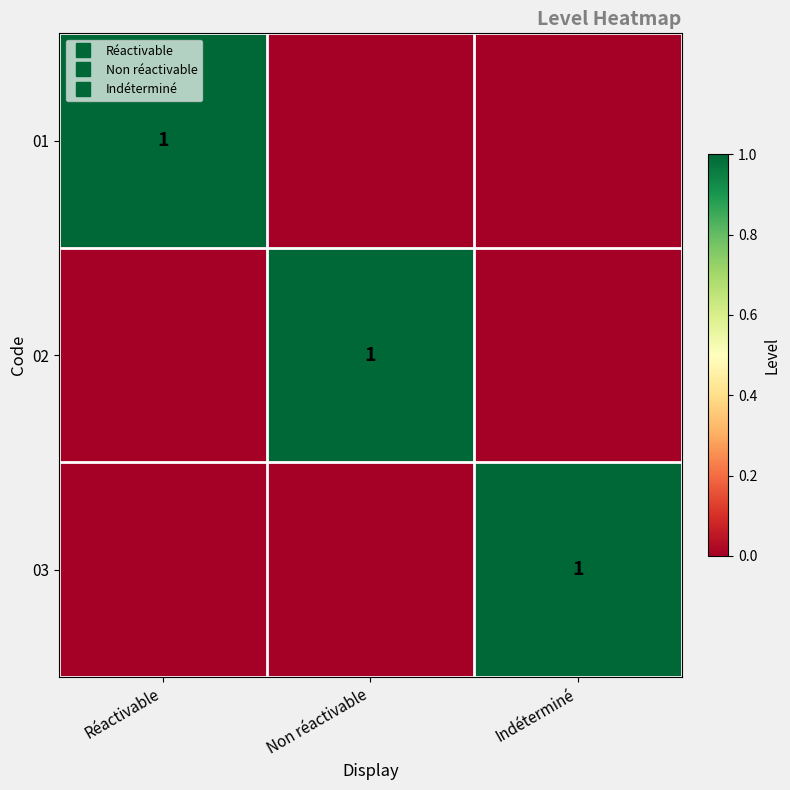

Which series has the largest total across all categories?

01